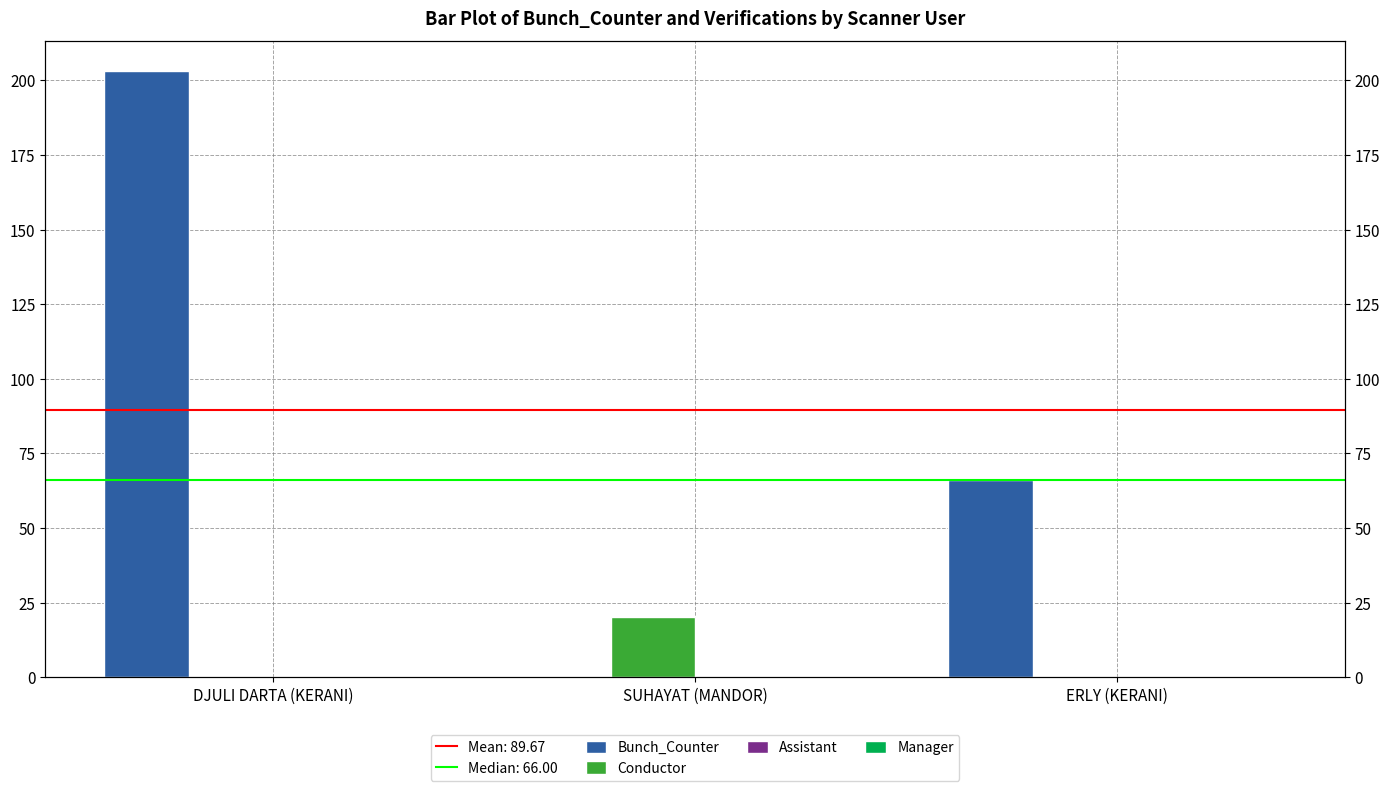

At which label is Assistant closest to 0?

DJULI DARTA (KERANI)